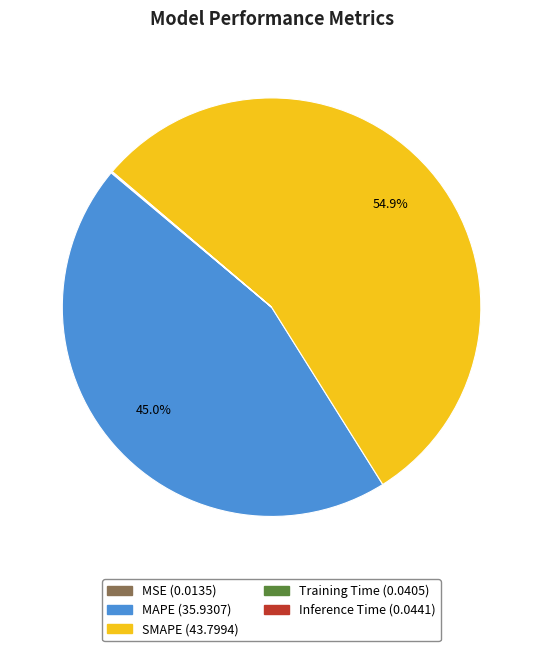

To the nearest percent, what is the difference between the largest and smallest slice percentages?

55%